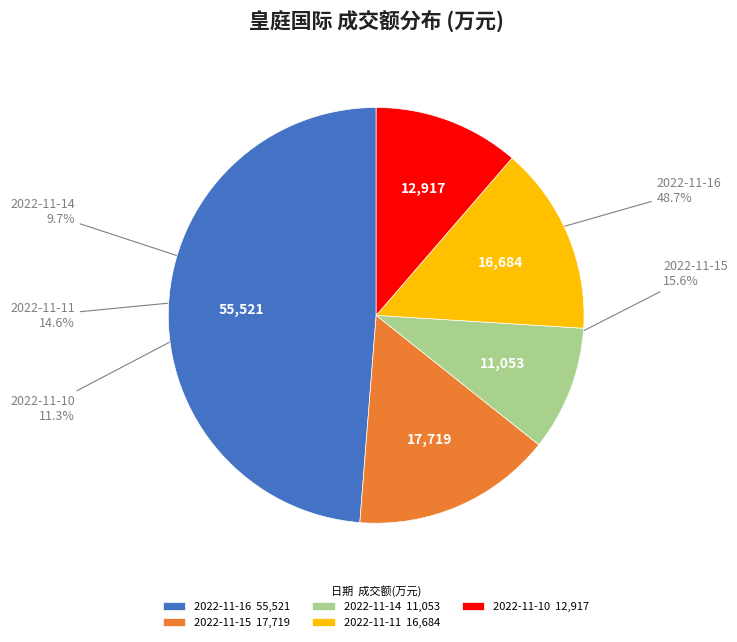

Count the number of slices in the pie.

5